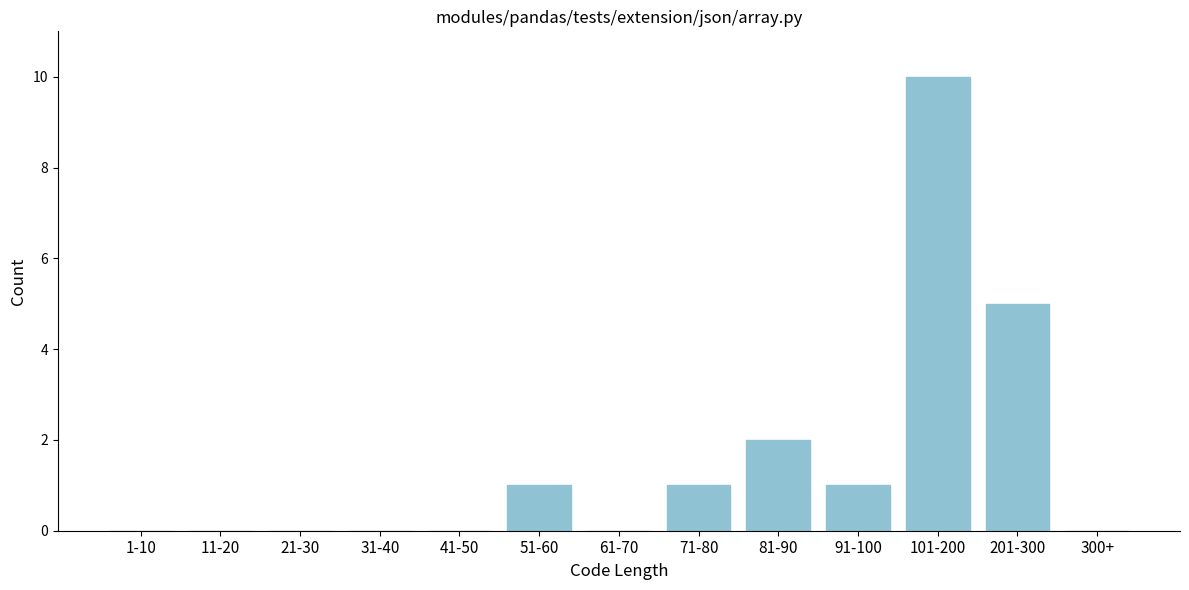

Reading left to right, list all the values displayed in this chart.

1-10=0	11-20=0	21-30=0	31-40=0	41-50=0	51-60=1	61-70=0	71-80=1	81-90=2	91-100=1	101-200=10	201-300=5	300+=0